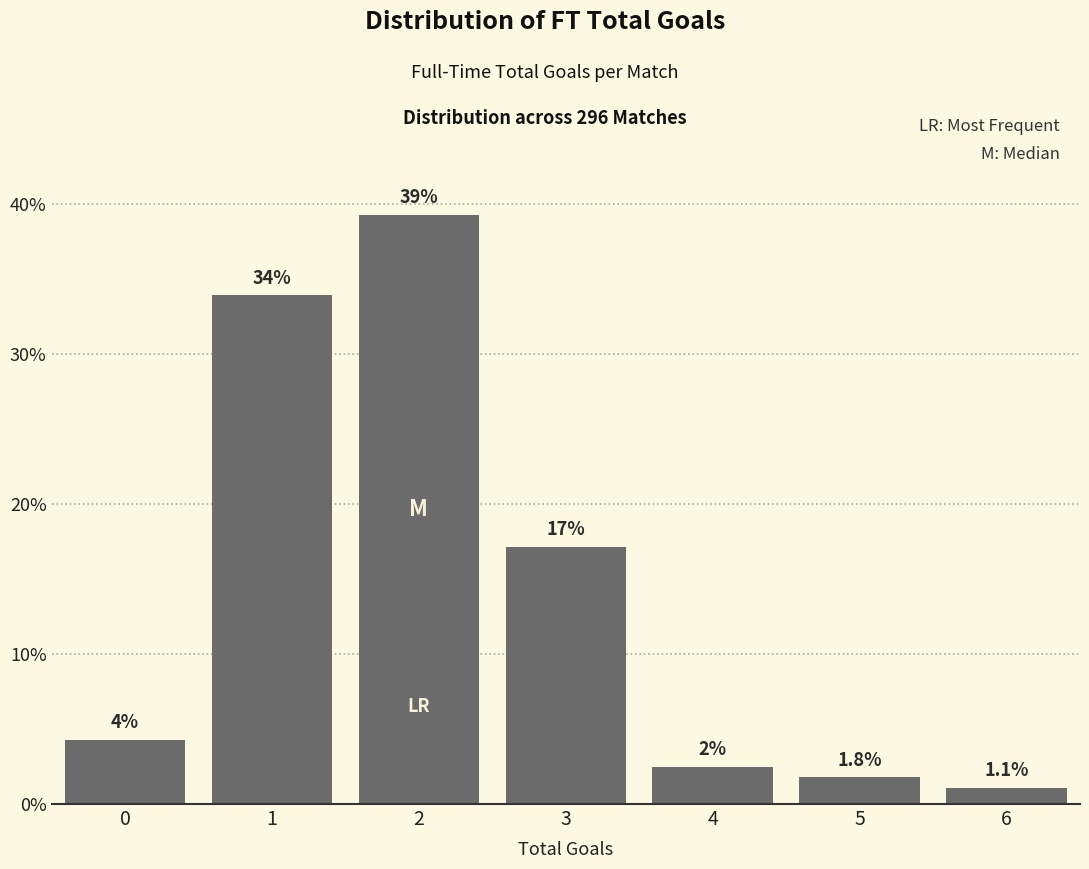

Are the bars horizontal?

No